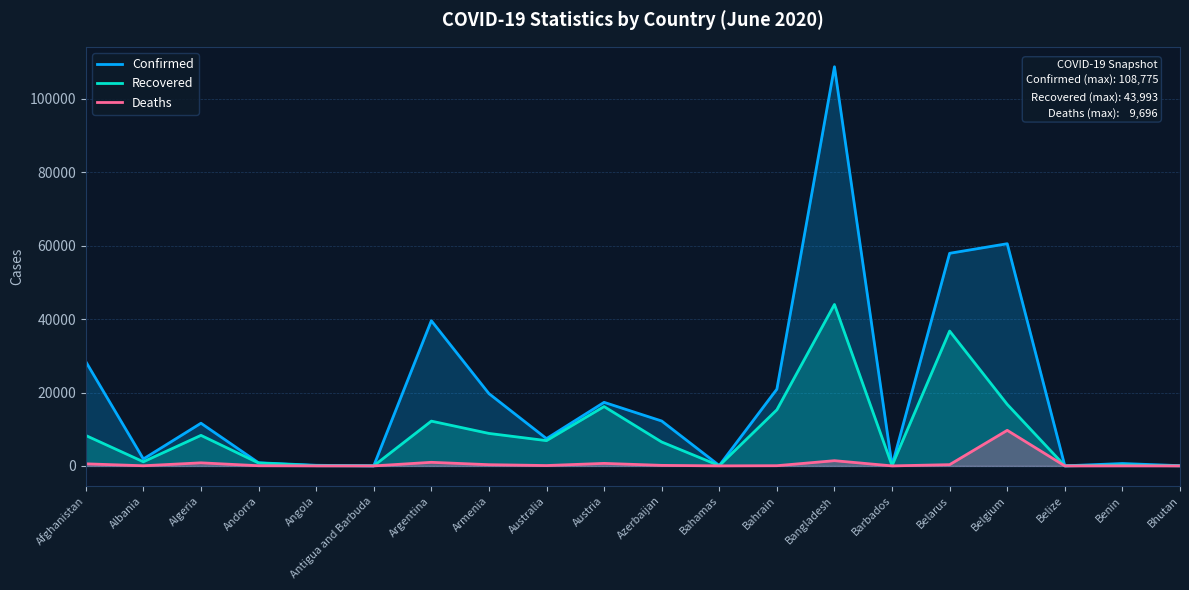

What position from the right is Benin?

2